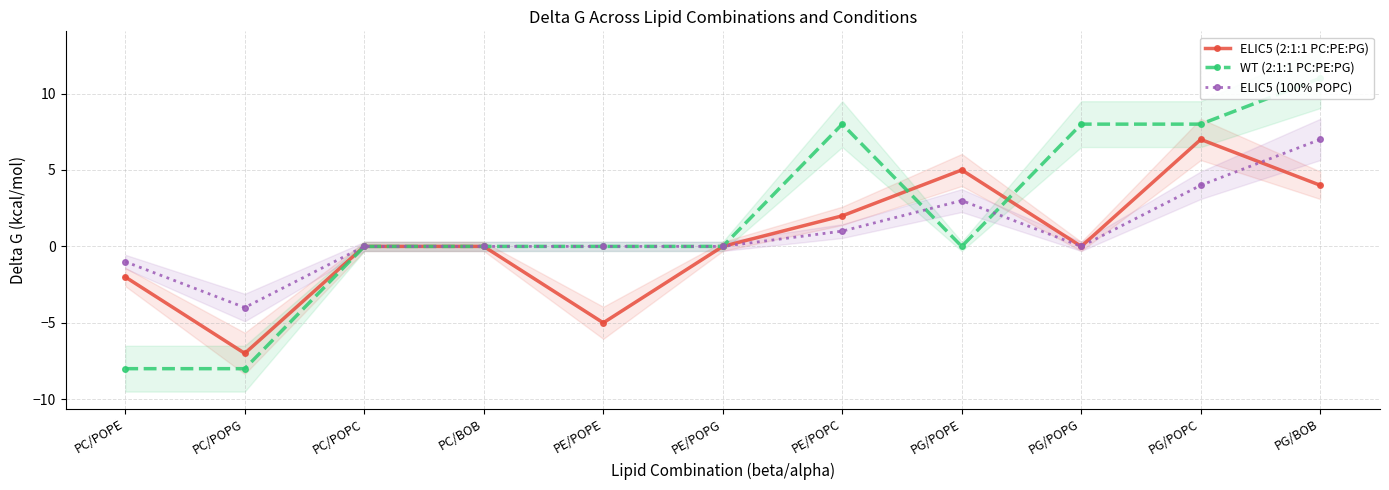

How many negative values does the ELIC5 (2:1:1 PC:PE:PG) series have?

3